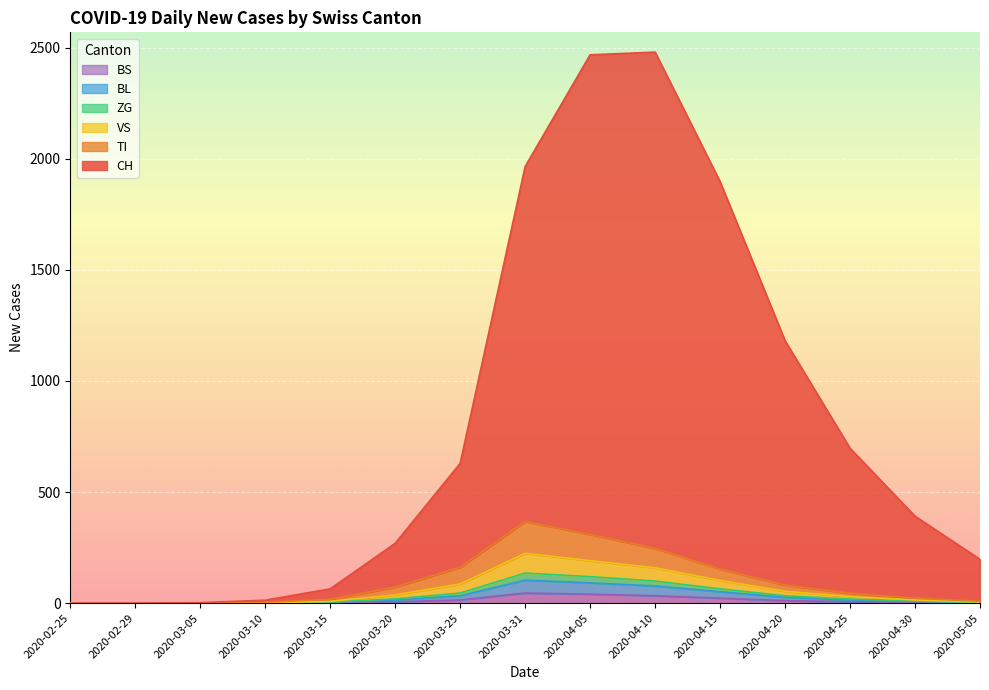

The value of TI at 2020-04-30 is 36. True or false?

False